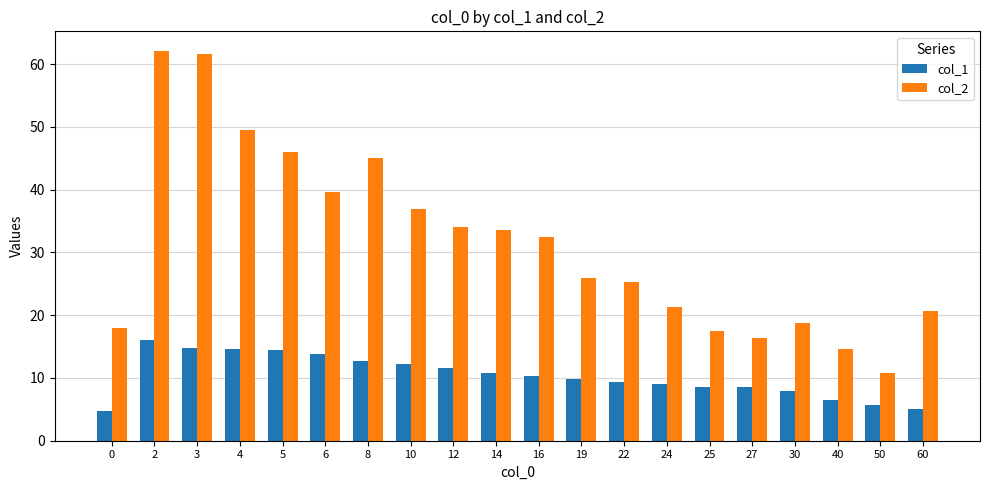

What is the difference between the second highest and second lowest values in the col_1 series?

9.8